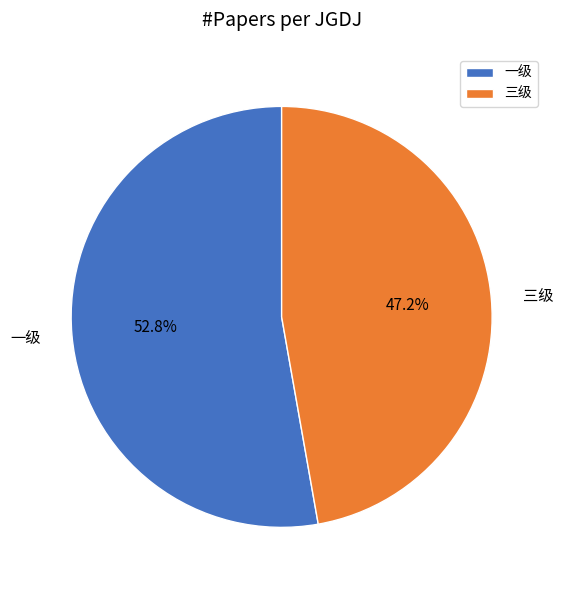

What portion of the pie excludes 一级?

47.2%